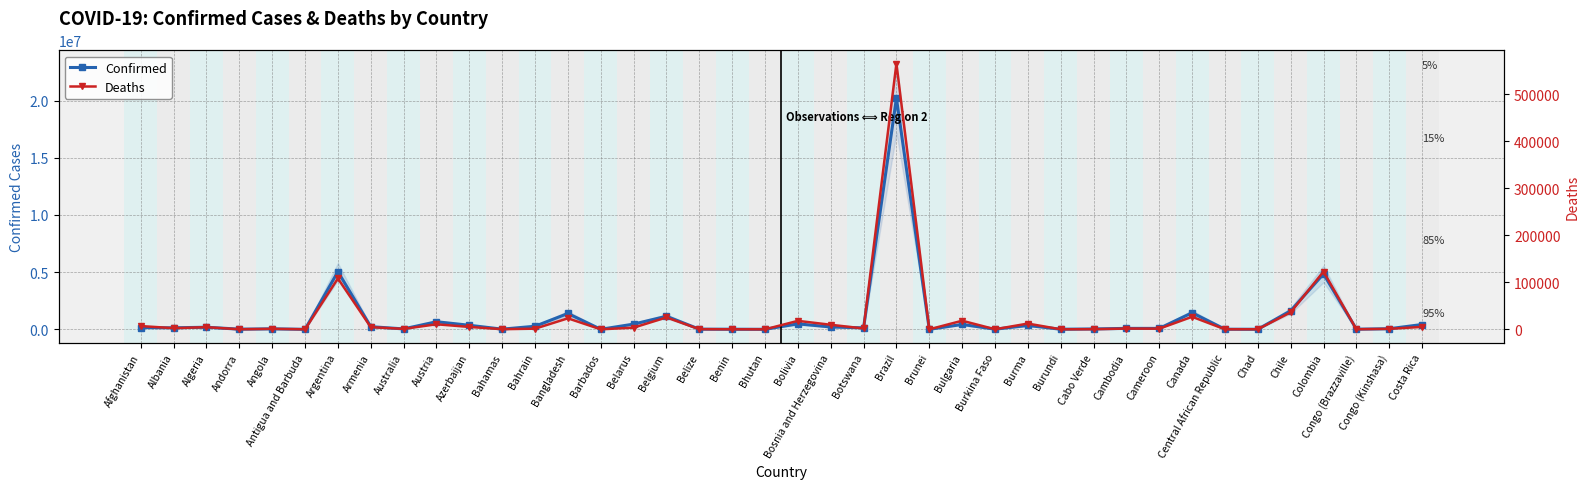

True or false: Confirmed and Deaths cross at least once.

False